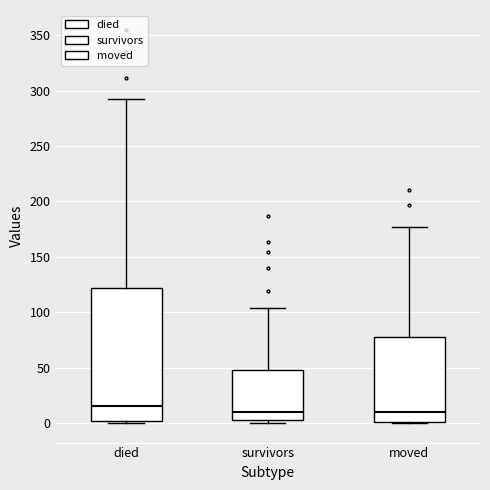

Reading left to right, read every box against the y-axis: the position of its median line, the range the box covers, and the ends of its whiskers. The values are not printed on the chart, so give them approximately, as read against the axis.

died: median 15, box 0 to 120, whiskers 0 to 290
survivors: median 10, box 5 to 50, whiskers 0 to 105
moved: median 10, box 0 to 80, whiskers 0 to 175